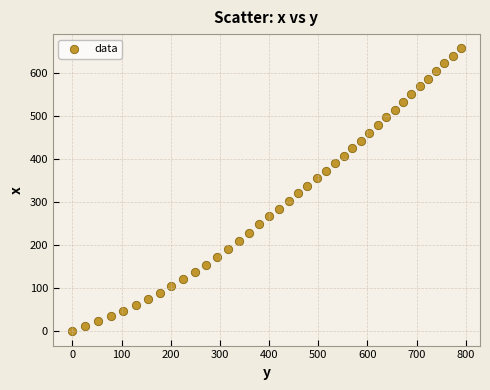

What is the range of X values (max minus min)?

789.3